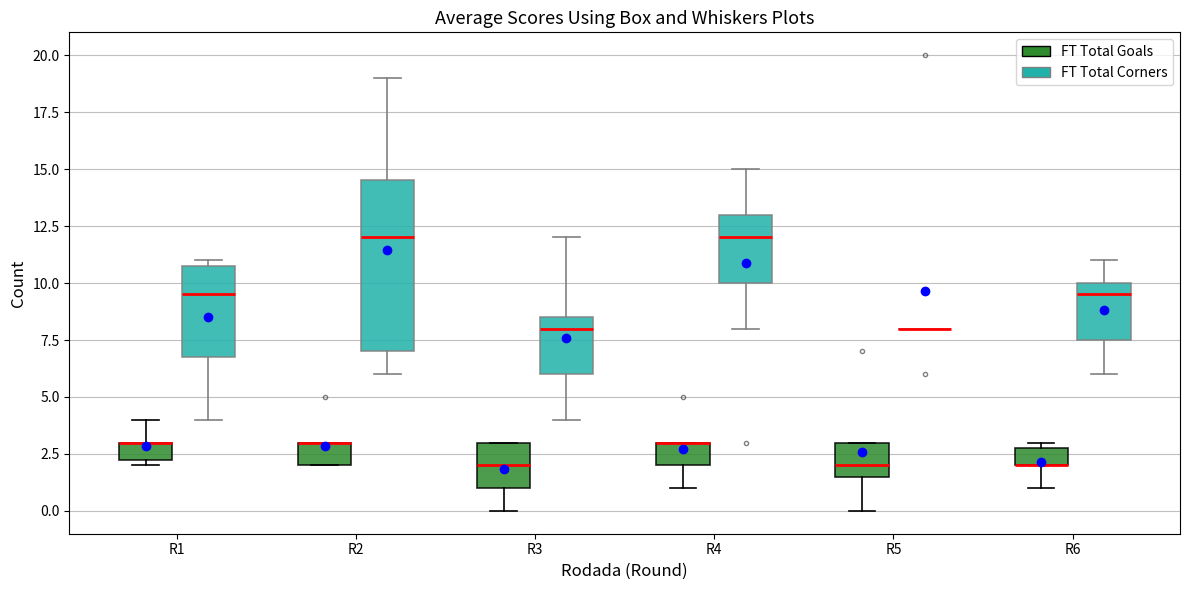

Reading left to right, transcribe this box plot: for each box, give where its median line is, the range the box spans, and where its two whiskers end, as read against the y-axis. The values are not printed on the chart, so give them approximately, as read against the axis.

R1 (FT Total Goals): median 3.0 (drawn on the box's upper edge), box 2.5 to 3.0, whiskers 2.0 to 4.0
R1 (FT Total Corners): median 9.5, box 7.0 to 11.0, whiskers 4.0 to 11.0 (just above the box's upper edge)
R2 (FT Total Goals): median 3.0 (drawn on the box's upper edge), box 2.0 to 3.0, whiskers 2.0 to 3.0
R2 (FT Total Corners): median 12.0, box 7.0 to 14.5, whiskers 6.0 to 19.0
R3 (FT Total Goals): median 2.0, box 1.0 to 3.0, whiskers 0.0 to 3.0
R3 (FT Total Corners): median 8.0, box 6.0 to 8.5, whiskers 4.0 to 12.0
R4 (FT Total Goals): median 3.0 (drawn on the box's upper edge), box 2.0 to 3.0, whiskers 1.0 to 3.0
R4 (FT Total Corners): median 12.0, box 10.0 to 13.0, whiskers 8.0 to 15.0
R5 (FT Total Goals): median 2.0, box 1.5 to 3.0, whiskers 0.0 to 3.0
R5 (FT Total Corners): box collapsed to a line at 8.0, whiskers 8.0 to 8.0
R6 (FT Total Goals): median 2.0 (drawn on the box's lower edge), box 2.0 to 3.0, whiskers 1.0 to 3.0 (just above the box's upper edge)
R6 (FT Total Corners): median 9.5, box 7.5 to 10.0, whiskers 6.0 to 11.0